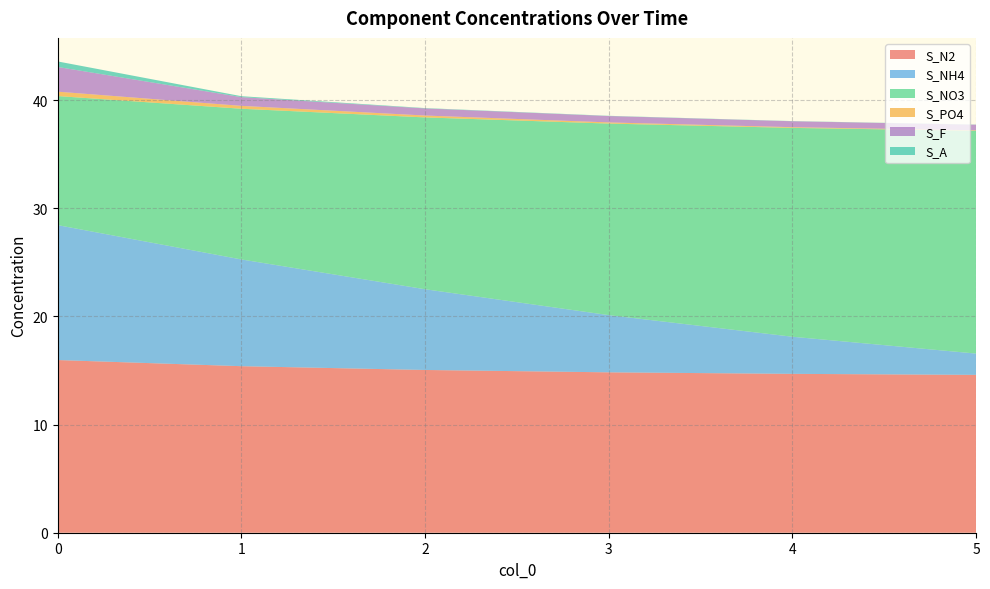

Reading right to left, transcribe all the data shown in this chart.

S_N2: 5=14.6	4=14.7	3=14.8	2=15.1	1=15.4	0=16.0
S_NH4: 5=2.0	4=3.4	3=5.3	2=7.5	1=9.9	0=12.5
S_NO3: 5=20.6	4=19.3	3=17.7	2=15.9	1=13.9	0=11.9
S_PO4: 5=0.0	4=0.1	3=0.1	2=0.2	1=0.3	0=0.4
S_F: 5=0.5	4=0.5	3=0.6	2=0.7	1=0.8	0=2.3
S_A: 5=0.0	4=0.0	3=0.0	2=0.0	1=0.1	0=0.5